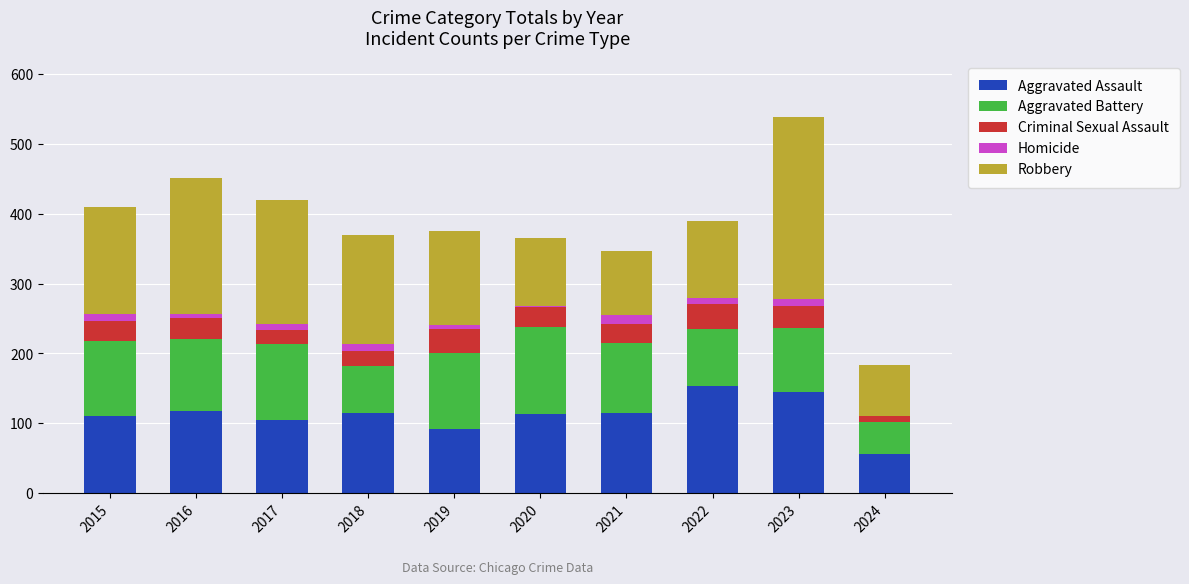

Are the bars horizontal?

No